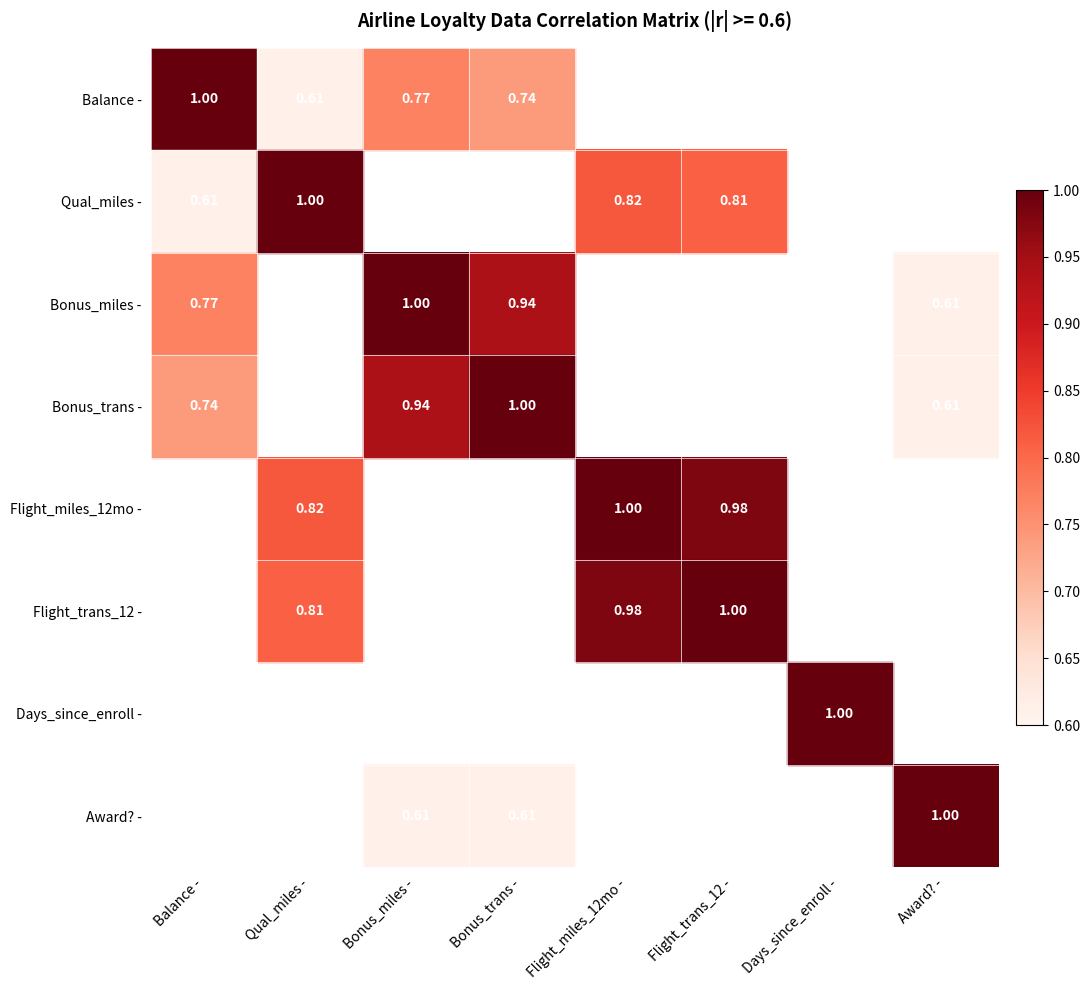

Rank the series by their maximum value, from highest to lowest.

Balance -, Qual_miles -, Bonus_miles -, Bonus_trans -, Flight_miles_12mo -, Flight_trans_12 -, Days_since_enroll -, Award? -